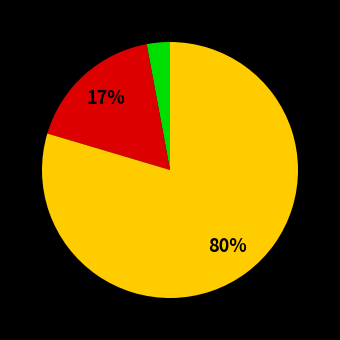

To the nearest percent, what is the difference between the largest and smallest slice percentages?

77%